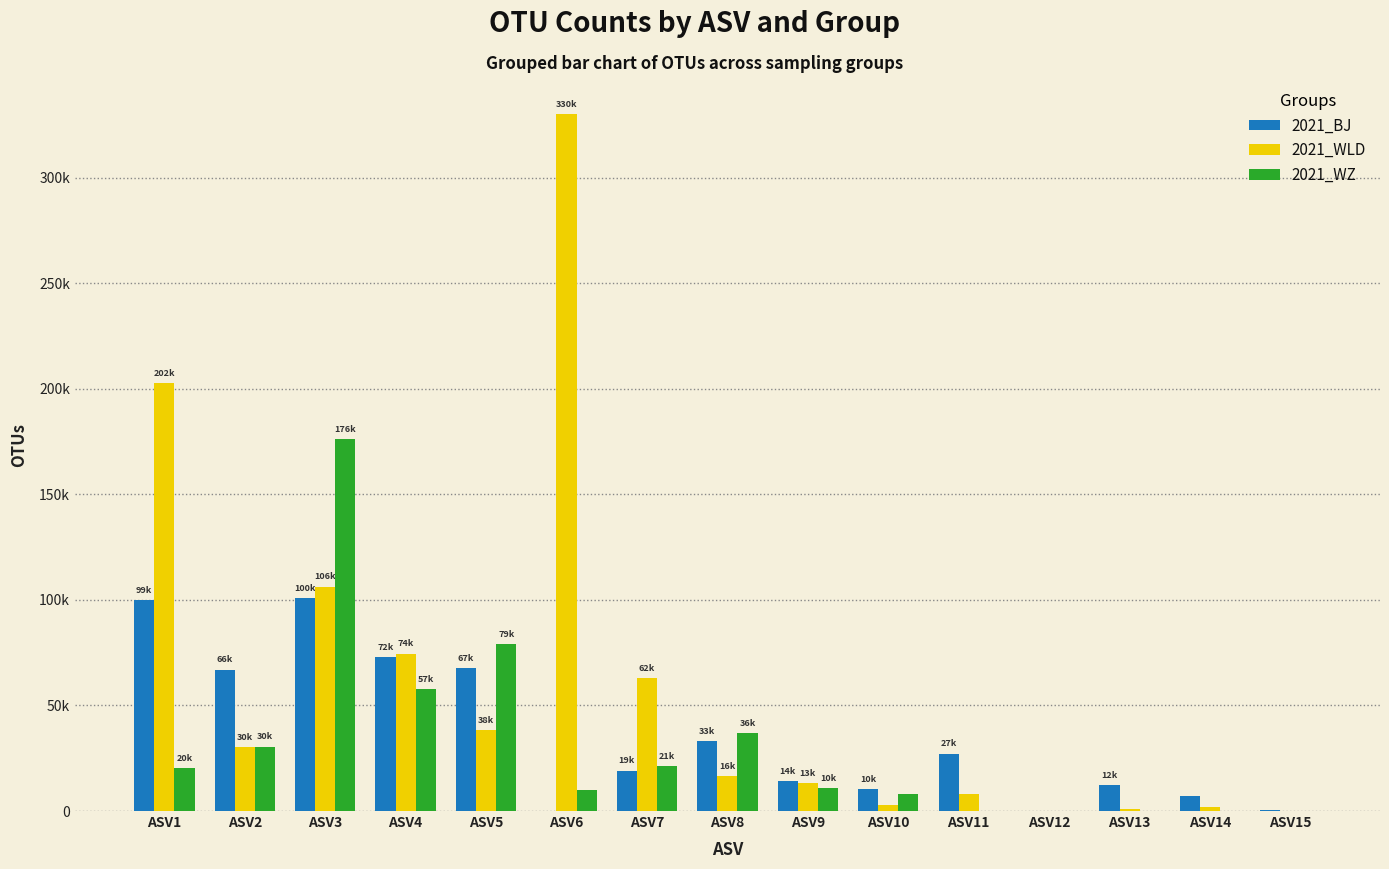

Are the bars grouped side by side (vs. stacked)?

Yes